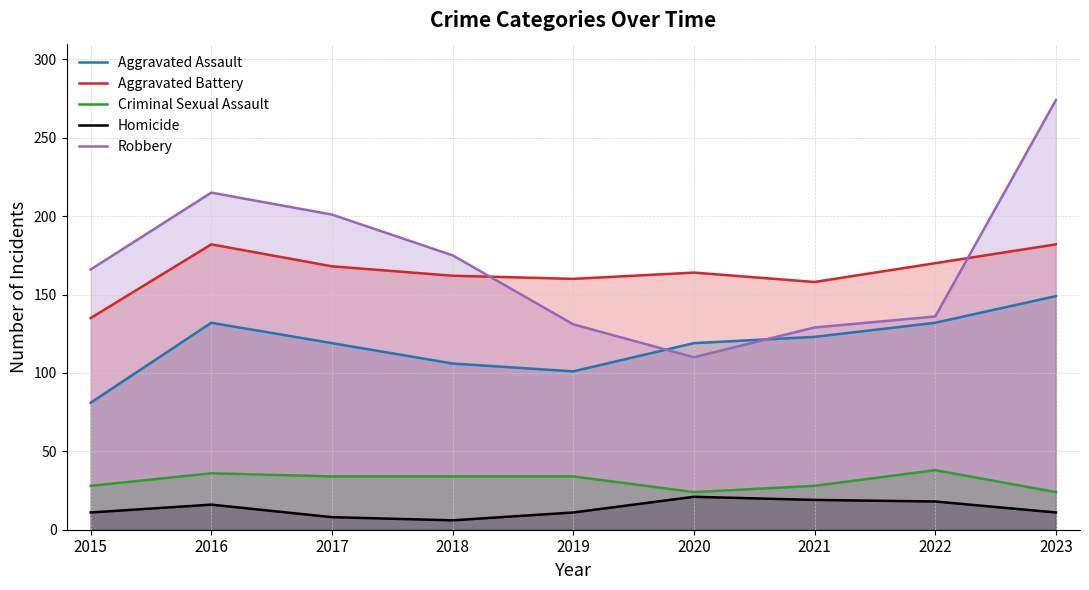

At which label does Aggravated Battery first exceed 164?

2016